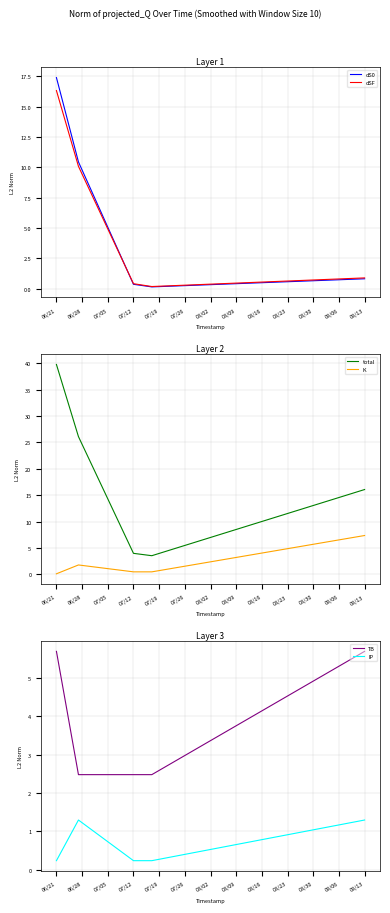

What value does the dSF series have at 09/13?

0.9